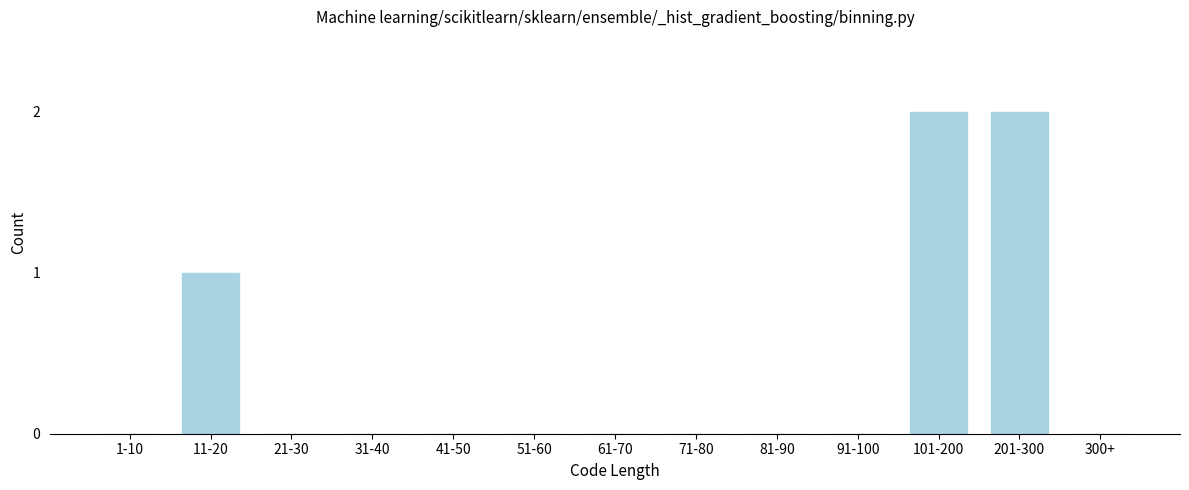

Reading right to left, list all the values displayed in this chart.

300+=0	201-300=2	101-200=2	91-100=0	81-90=0	71-80=0	61-70=0	51-60=0	41-50=0	31-40=0	21-30=0	11-20=1	1-10=0